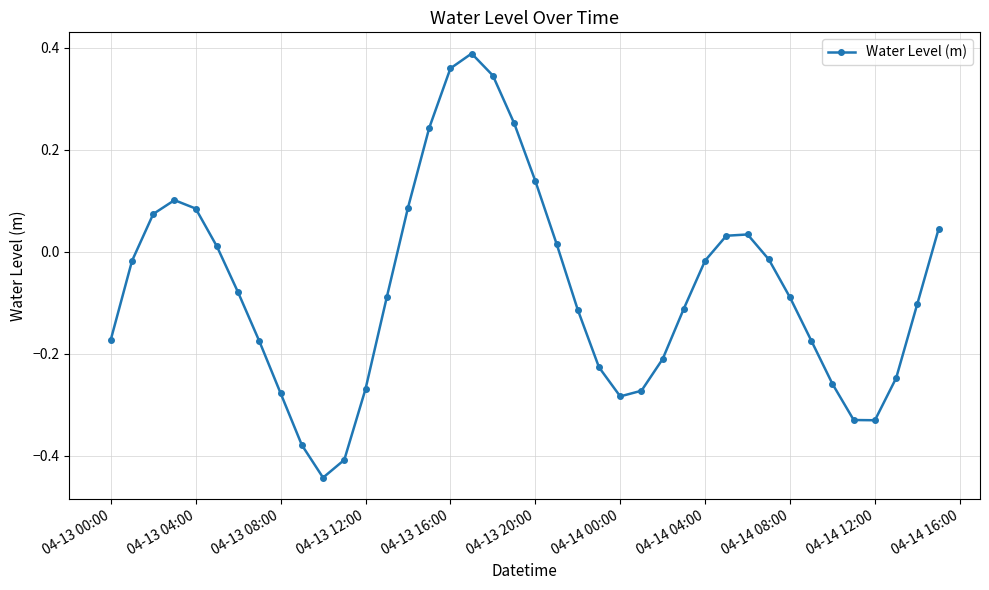

How many interior local peaks (higher than both neighbors) does the data have?

3